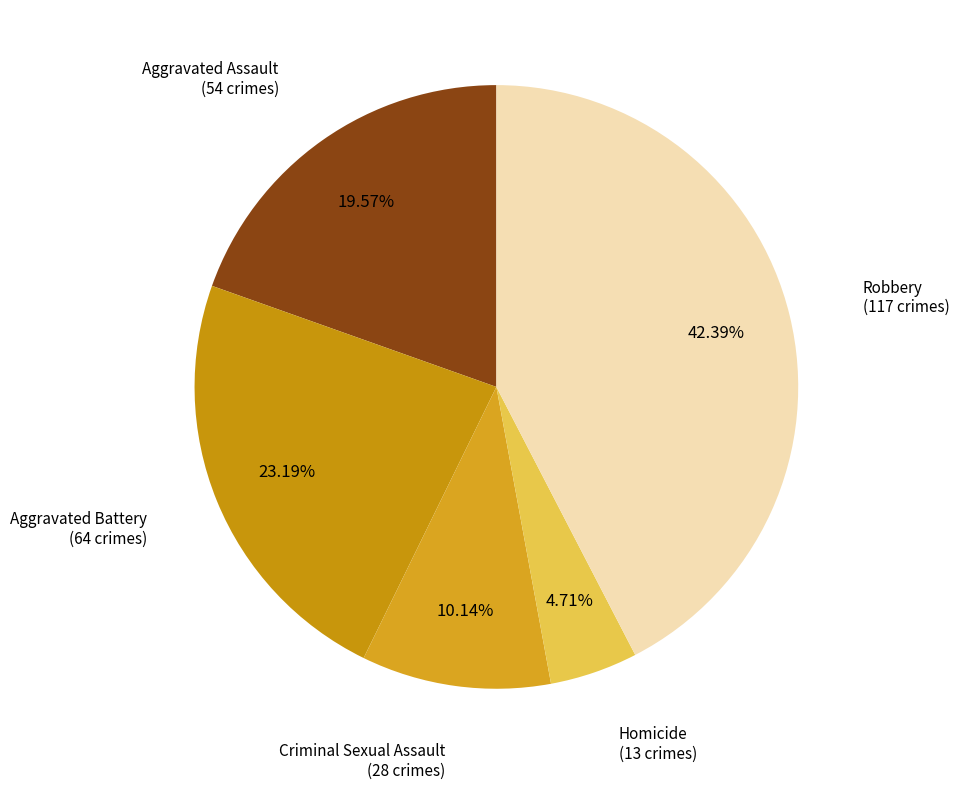

How many slices are in this pie chart?

5